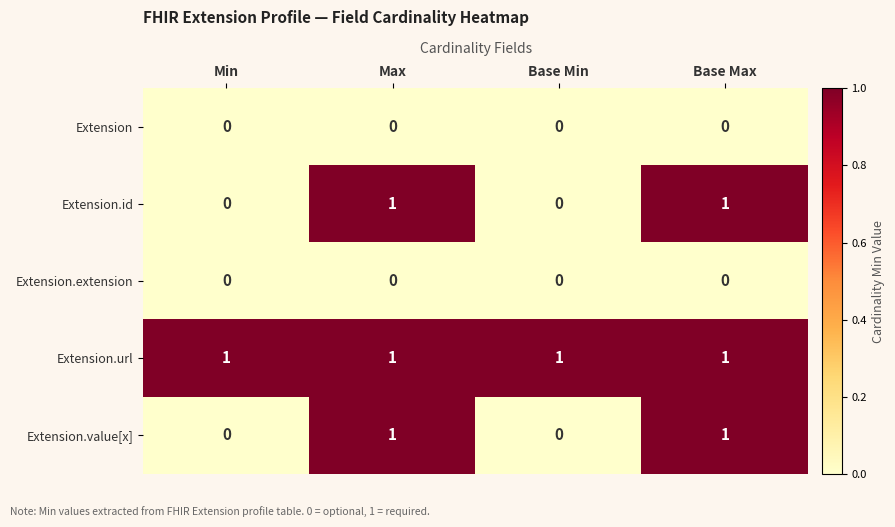

Reading left to right, what are all the values shown in this chart?

Extension: Min=0	Max=0	Base Min=0	Base Max=0
Extension.id: Min=0	Max=1	Base Min=0	Base Max=1
Extension.extension: Min=0	Max=0	Base Min=0	Base Max=0
Extension.url: Min=1	Max=1	Base Min=1	Base Max=1
Extension.value[x]: Min=0	Max=1	Base Min=0	Base Max=1